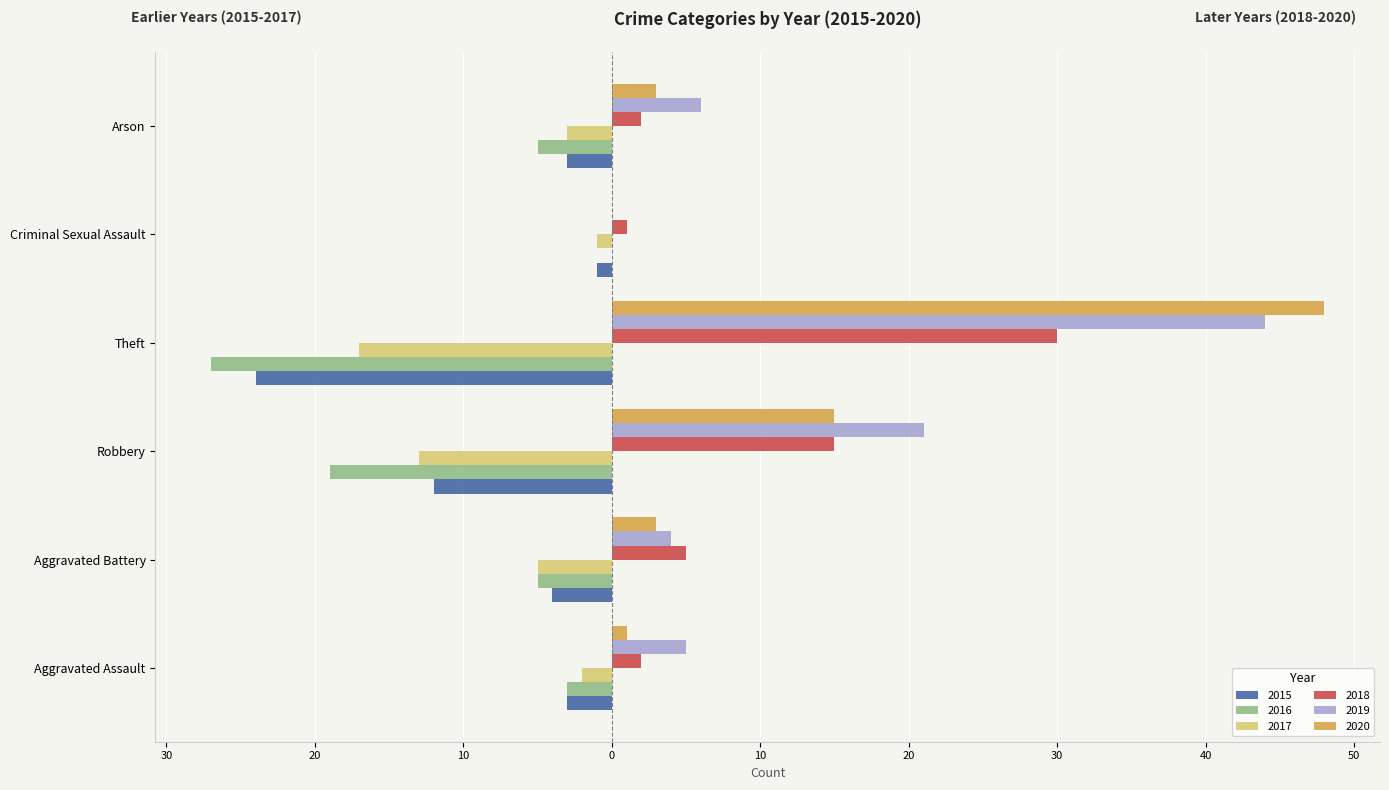

What is the average value of the 2020 series?

12